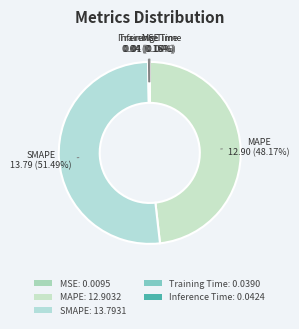

What is the total percentage of MSE and Inference Time?

0.2%